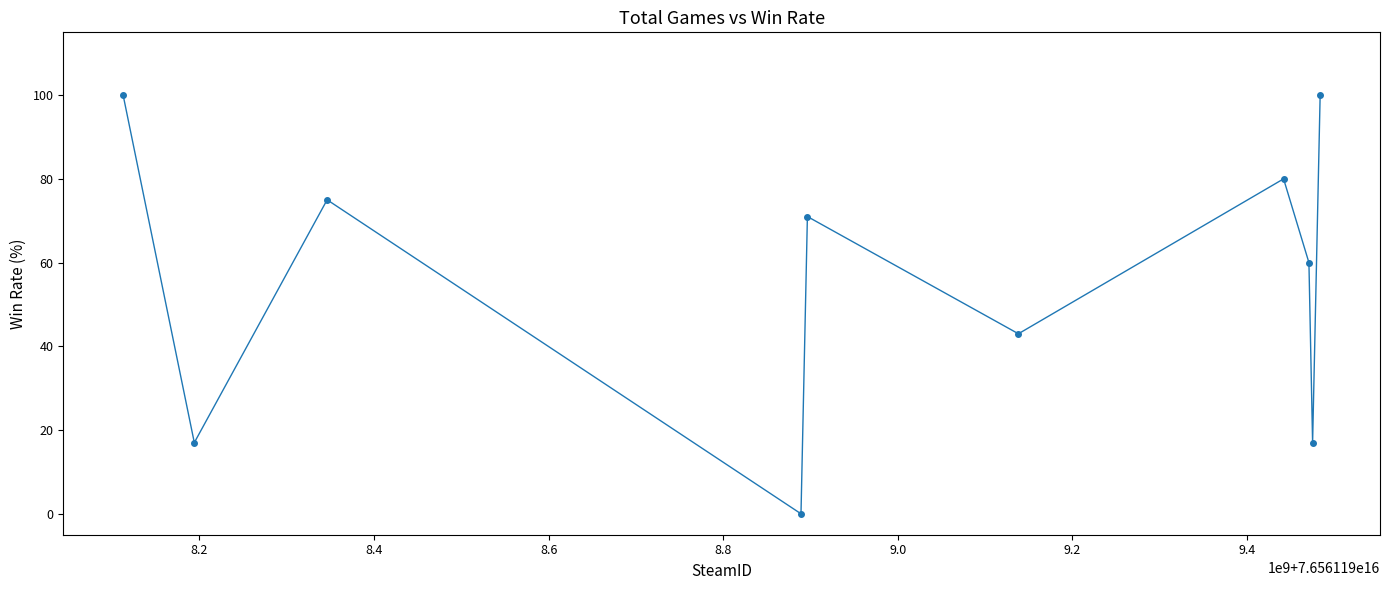

What is the value of the 2nd point from the left?

17